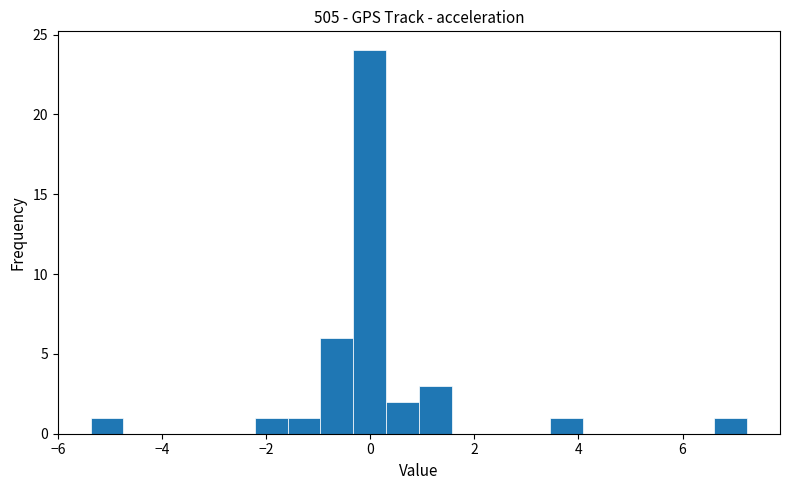

Read against the x-axis, roughly where is the centre of the tallest bar?

0.0